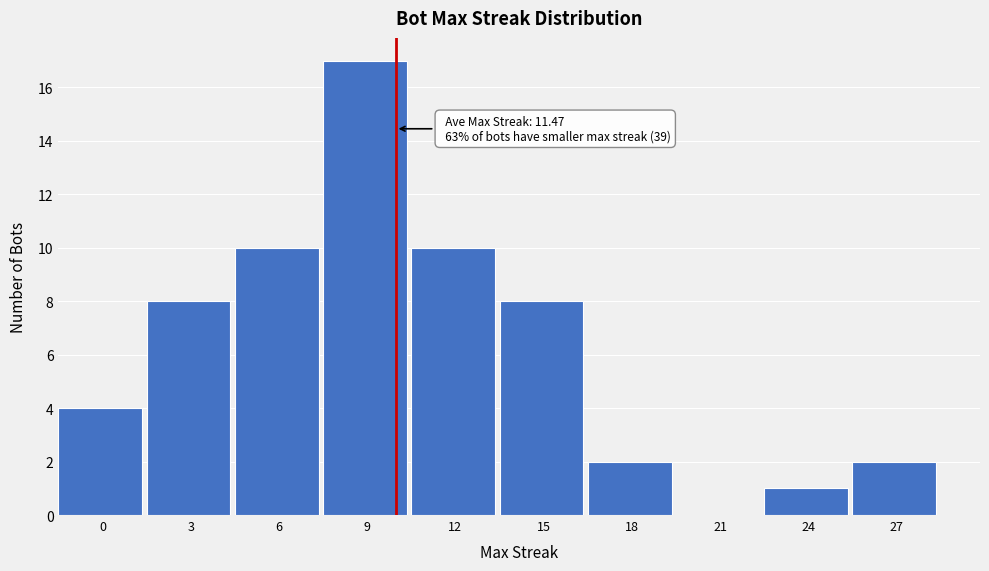

Reading left to right, list all the values displayed in this chart.

0=4	3=8	6=10	9=17	12=10	15=8	18=2	21=0	24=1	27=2